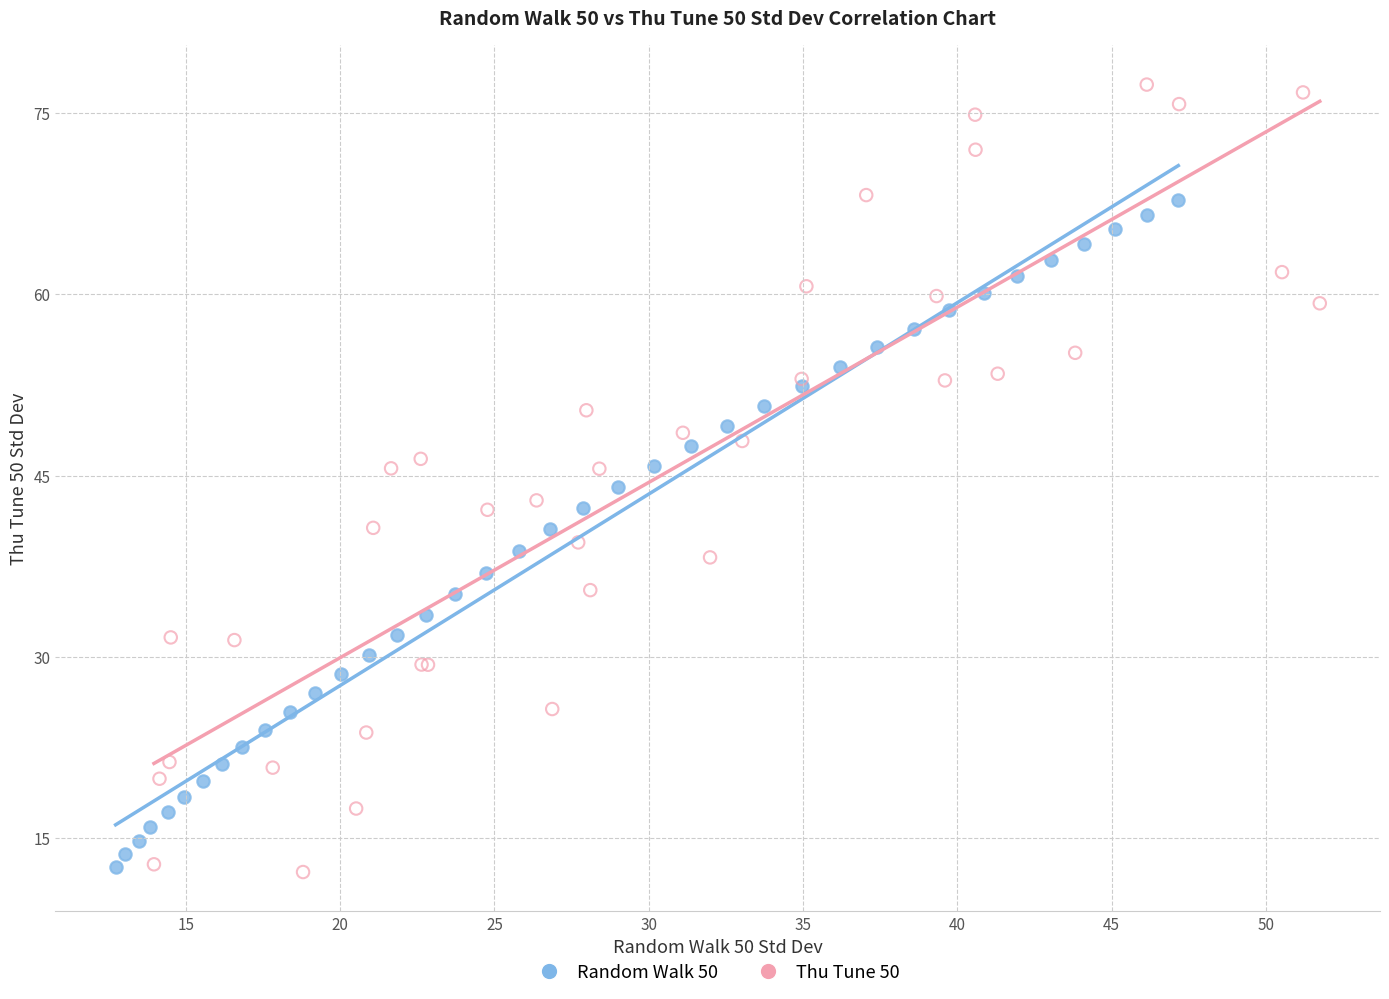

Which series has the largest Y range (max minus min)?

Thu Tune 50